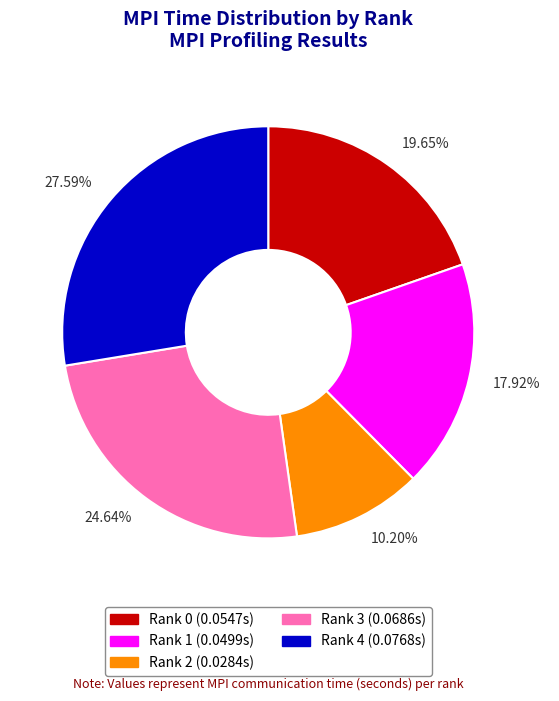

Do 17.92% and 24.64% together represent more than half of the pie?

No